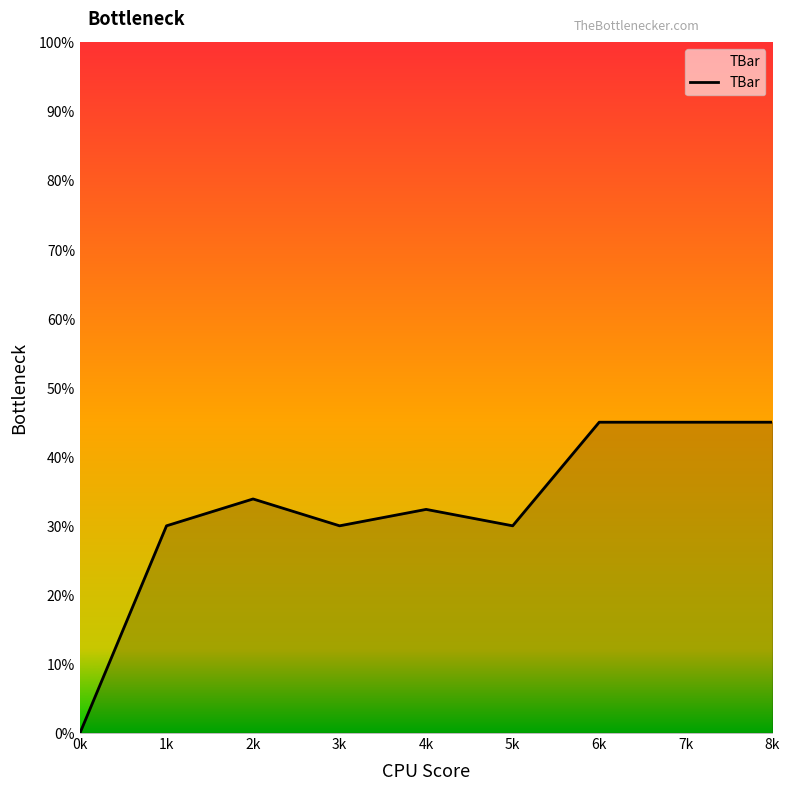

What position from the left is 7k?

8